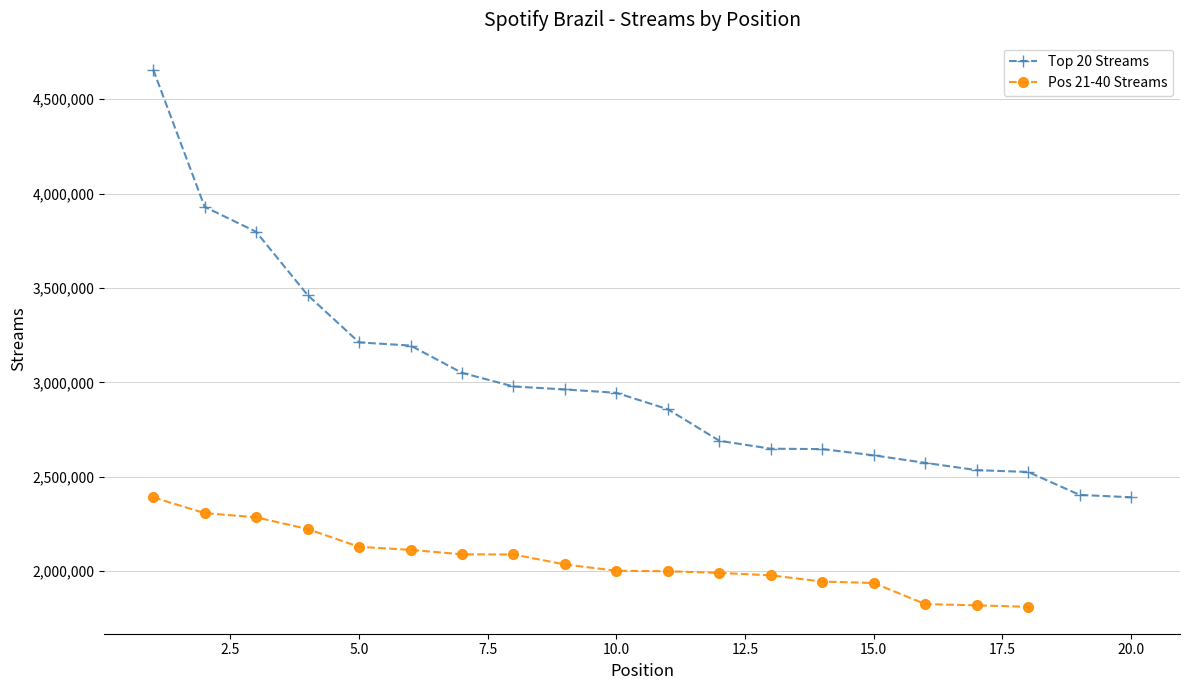

Is it true that the value at 12 is 1567276?

False